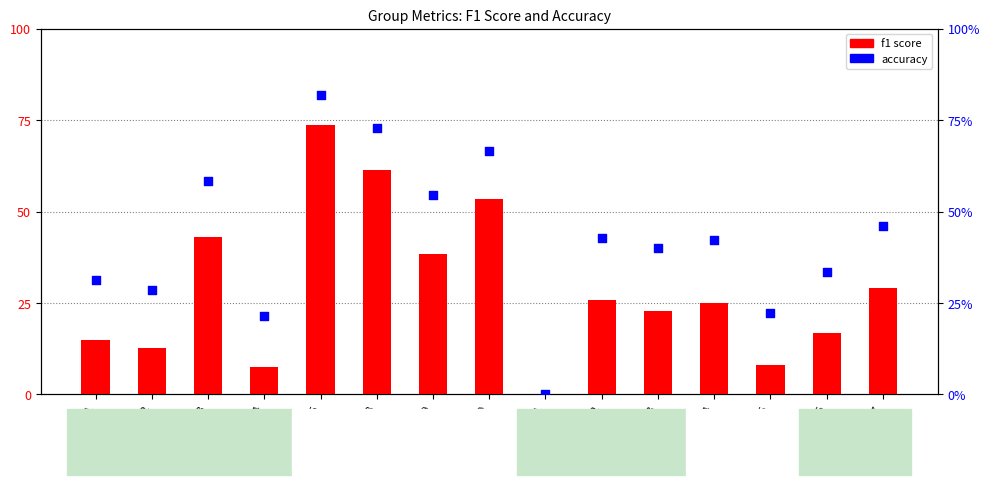

What is the total value across all series at Group 17?

75.3